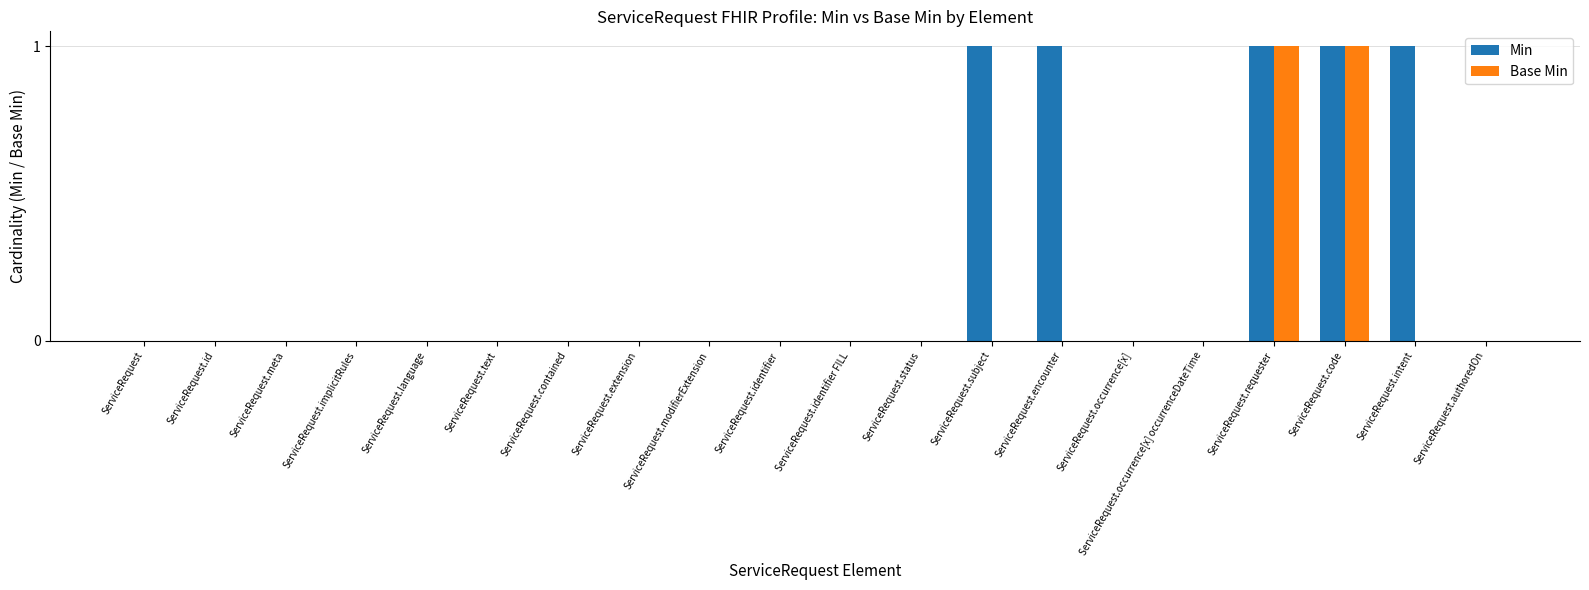

Is the value of Min at ServiceRequest.status greater than the value of Base Min at ServiceRequest.requester?

No